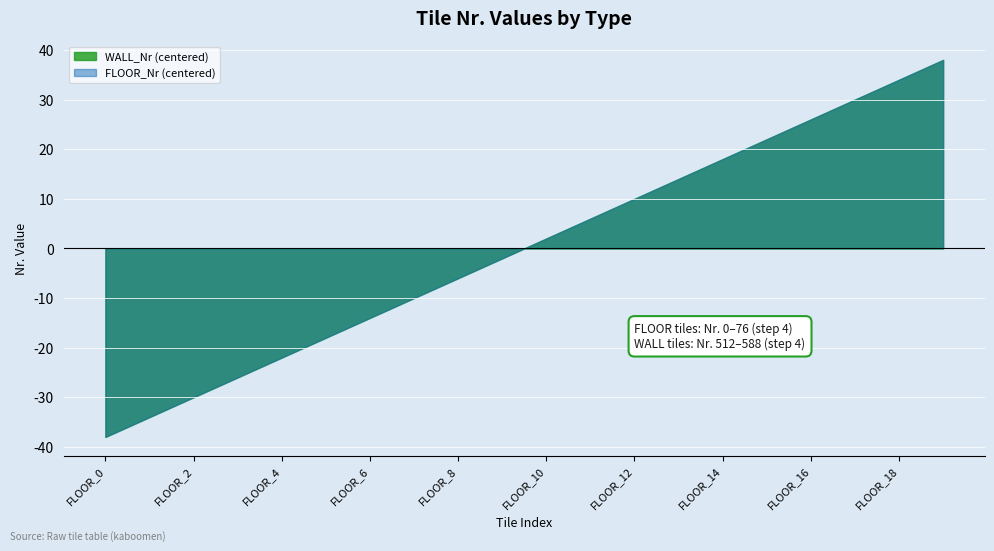

List the labels in order of WALL_Nr value, largest first.

FLOOR_19, FLOOR_18, FLOOR_17, FLOOR_16, FLOOR_15, FLOOR_14, FLOOR_13, FLOOR_12, FLOOR_11, FLOOR_10, FLOOR_9, FLOOR_8, FLOOR_7, FLOOR_6, FLOOR_5, FLOOR_4, FLOOR_3, FLOOR_2, FLOOR_1, FLOOR_0